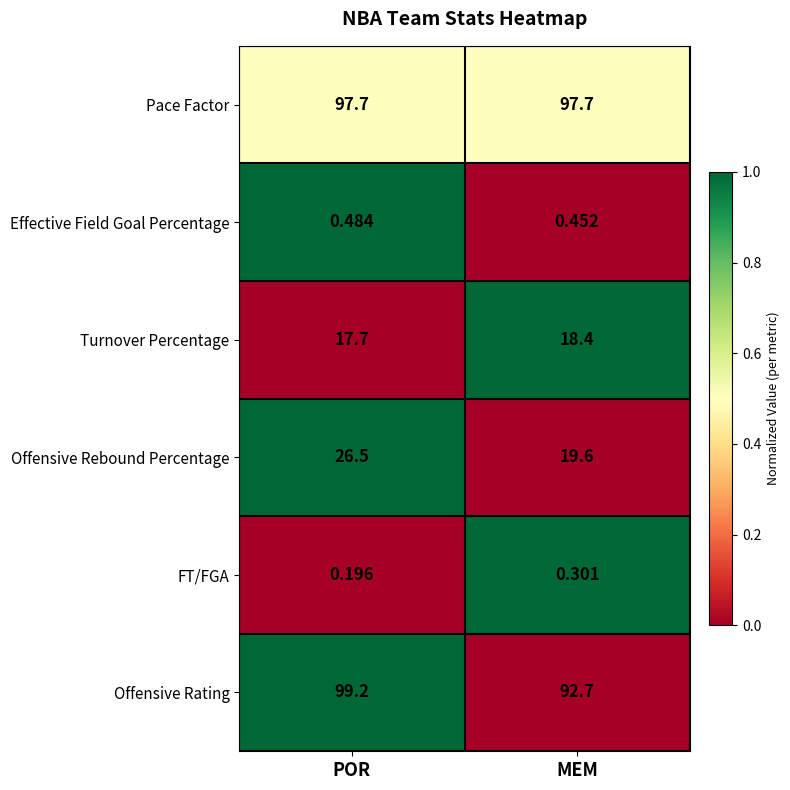

Where does the Turnover Percentage series first go above 18?

MEM